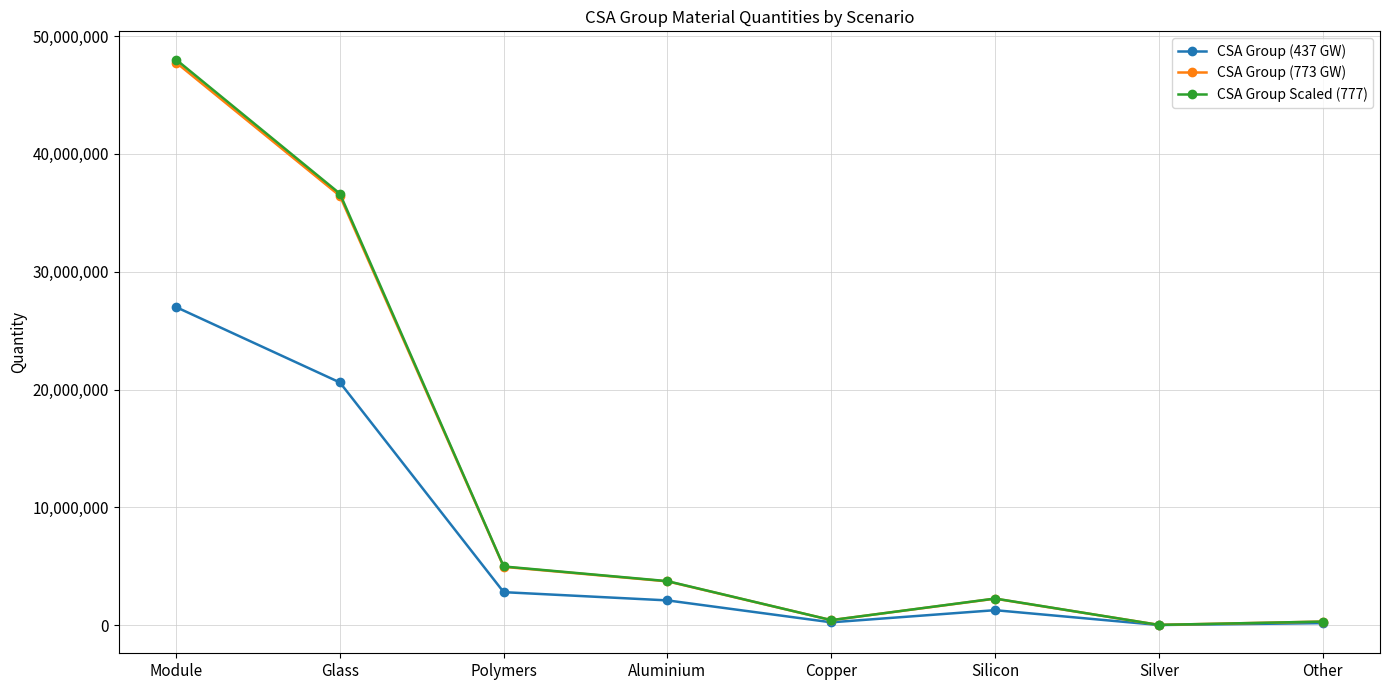

True or false: CSA Group (773 GW) and CSA Group Scaled (777) cross at least once.

False